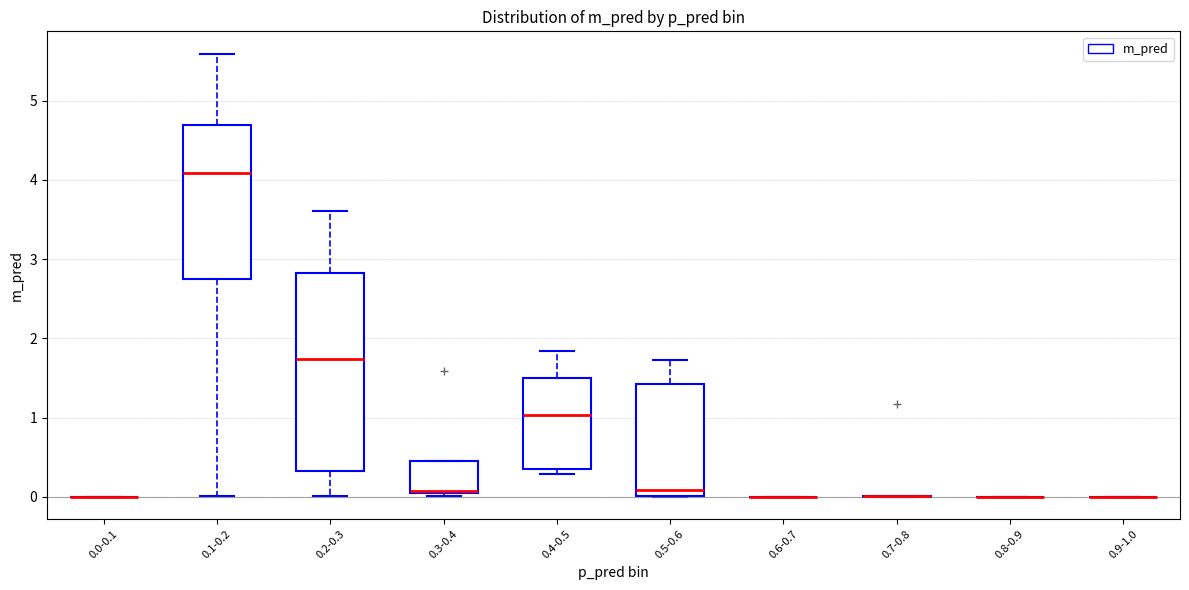

Where is the upper edge of the box for 0.4-0.5 on the y-axis? The values are not printed on the chart, so give them approximately, as read against the axis.

1.5